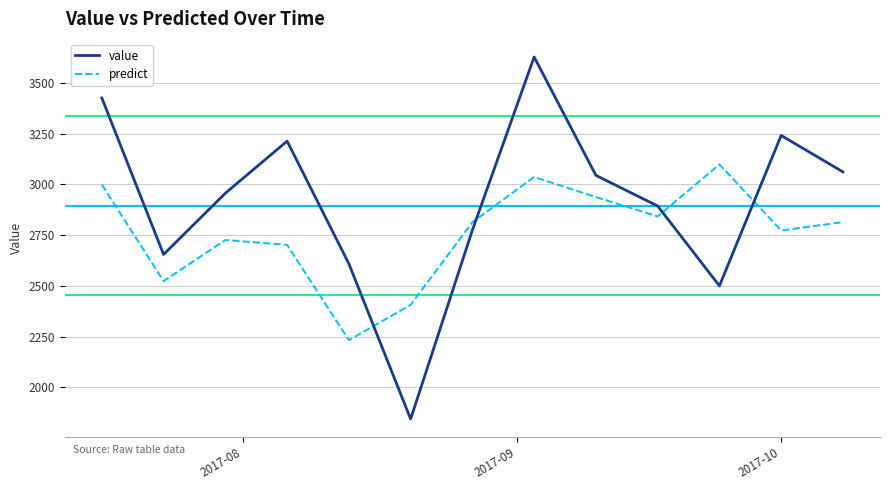

What is the difference between the maximum and minimum values in the predict series?

867.0